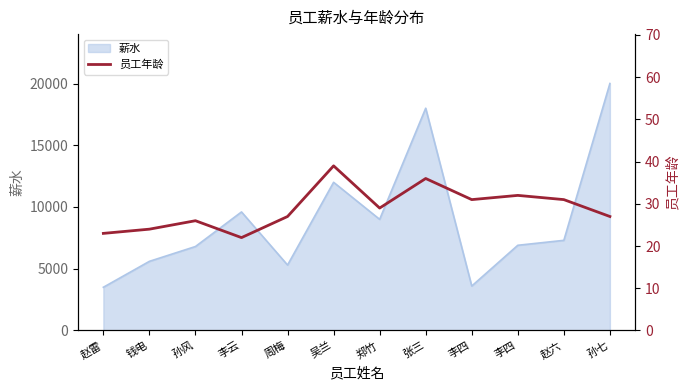

At which category does the data reach its first local peak?

孙风